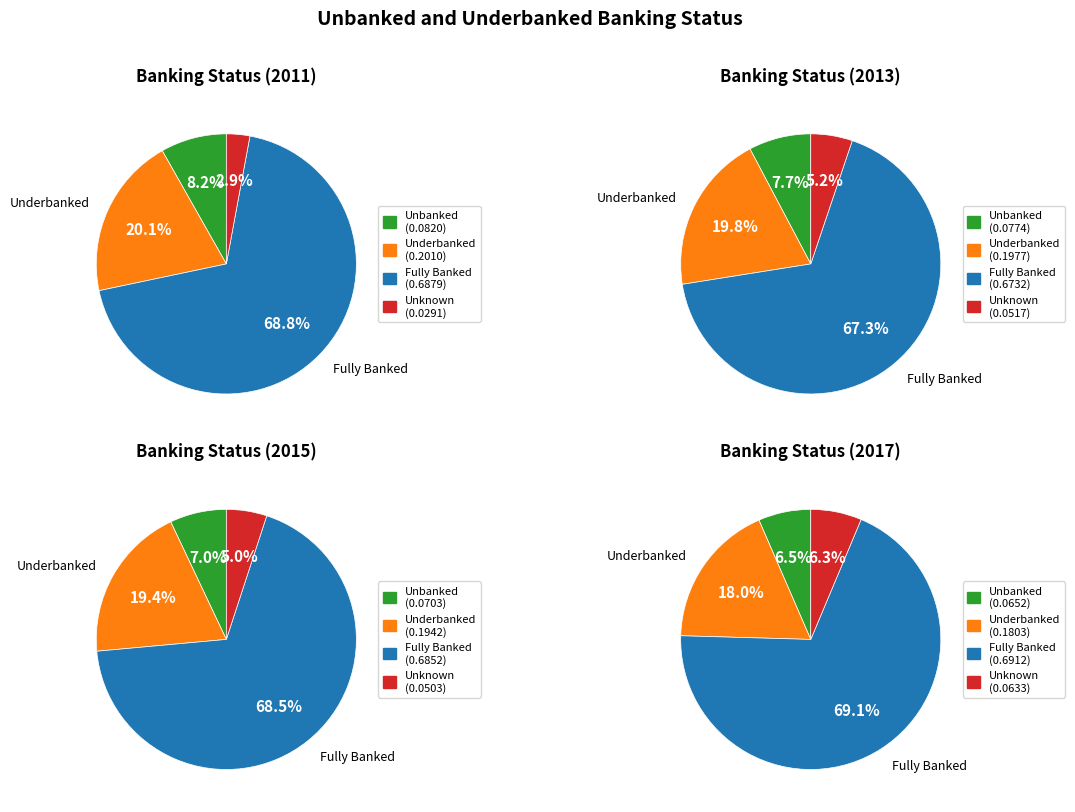

Is Fully Banked the majority of the pie?

Yes